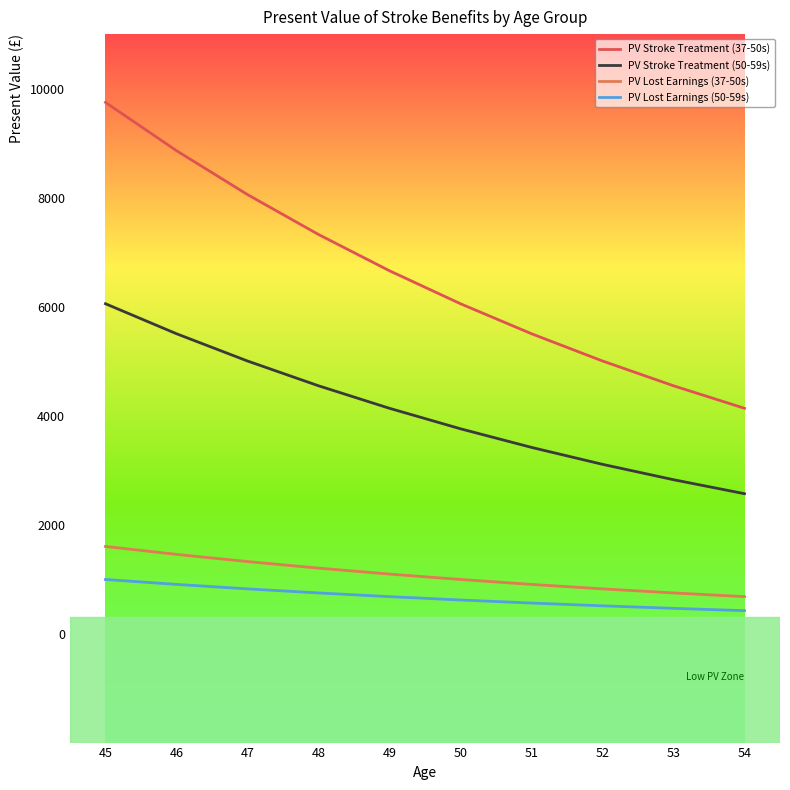

True or false: PV Stroke Treatment (37-50s) has a value of 7323.3 at 48.

True